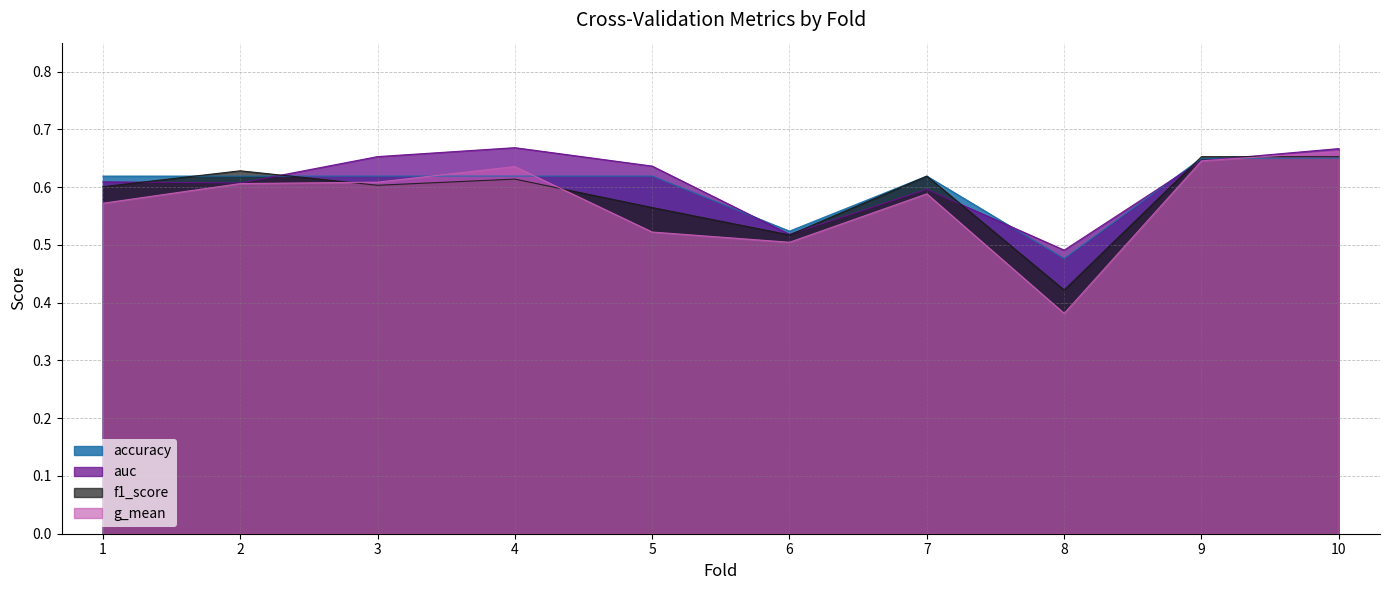

The value of f1_score at 3 is 0.3. True or false?

False